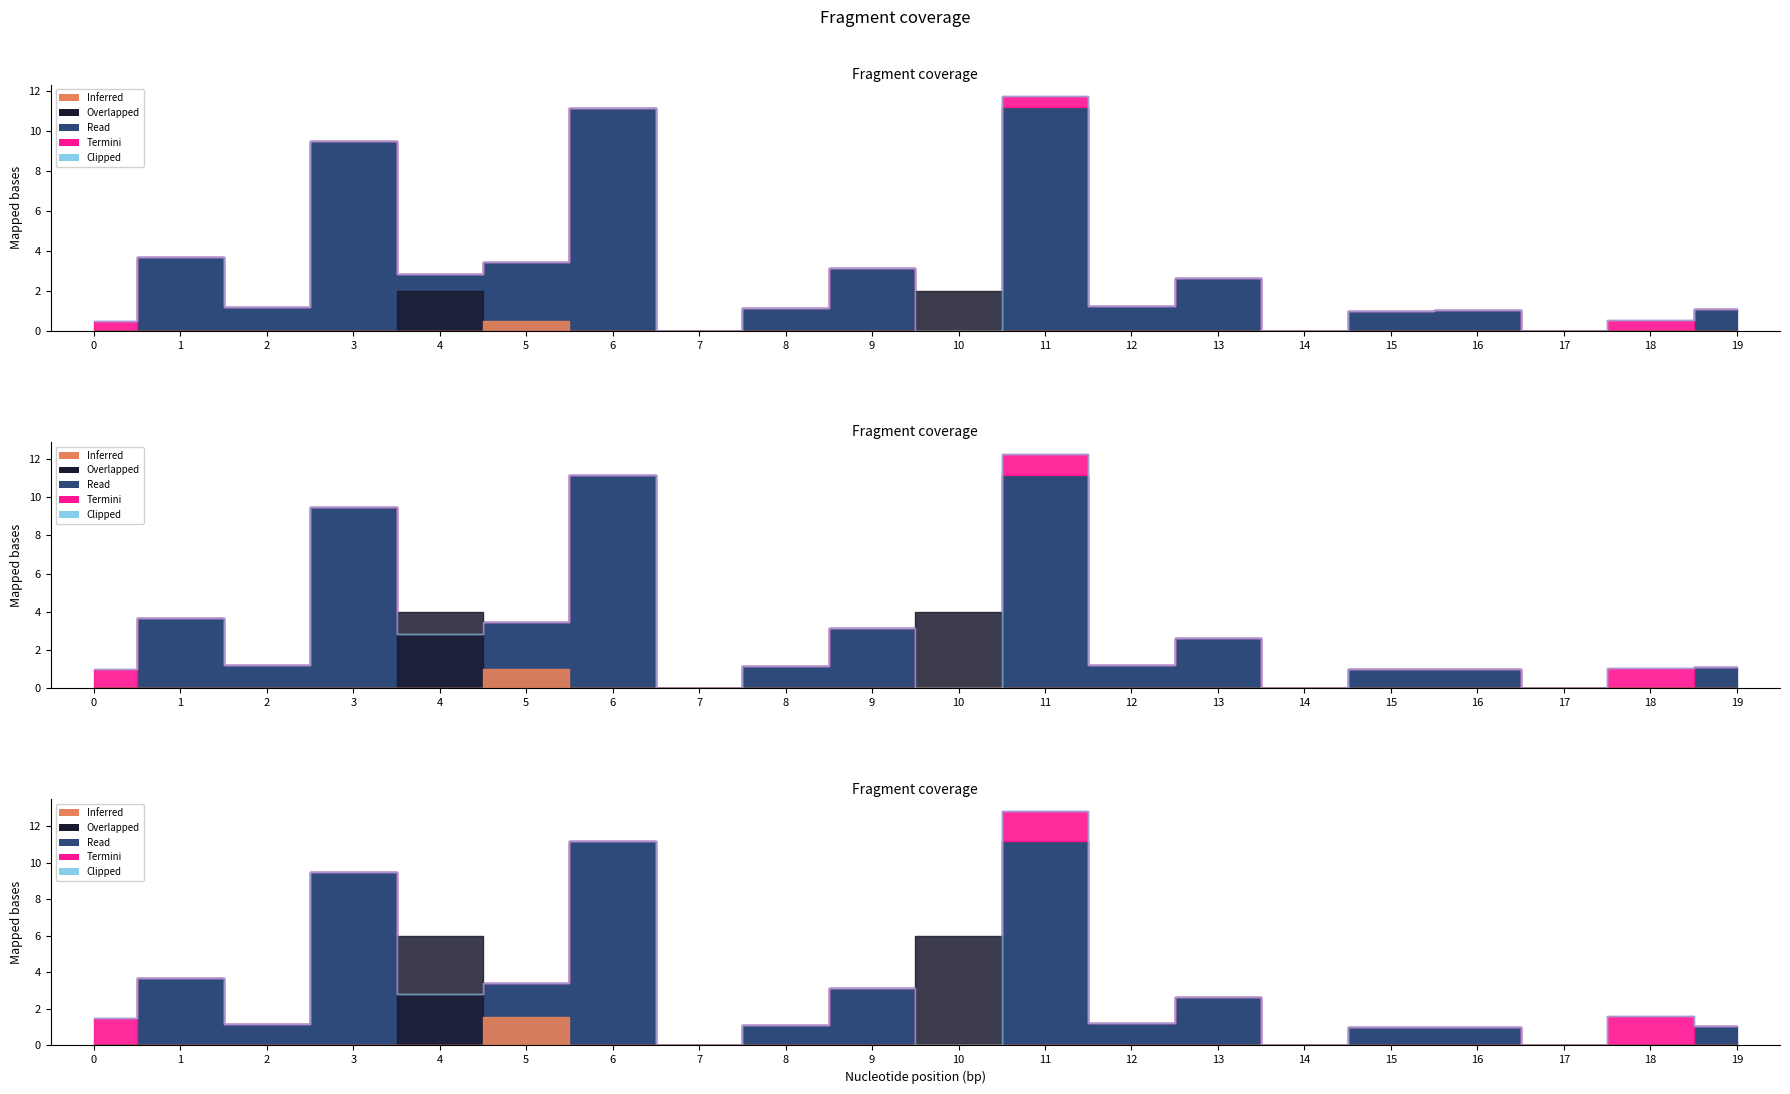

Is it true that col_3 equals -0.7 at 1?

False